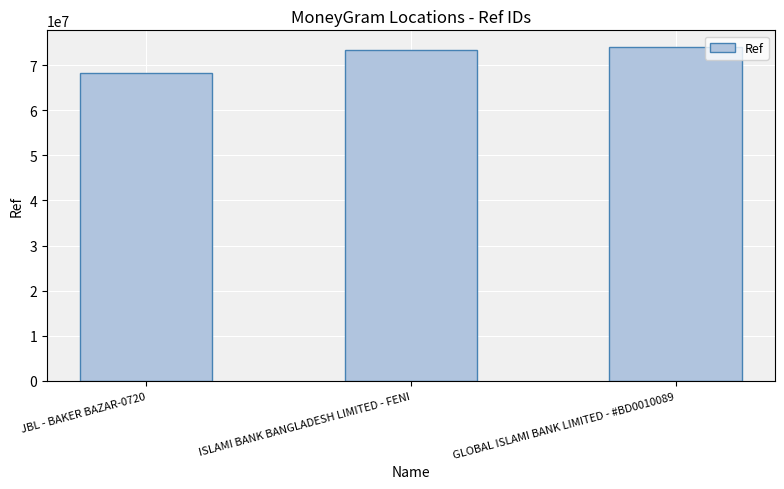

How many bars are there in total?

3